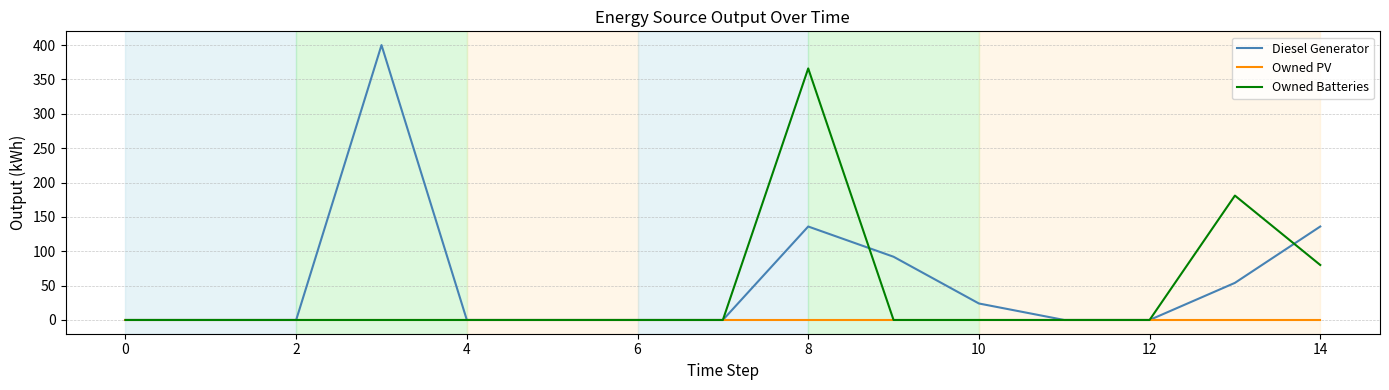

What is the maximum value shown in the chart?

400